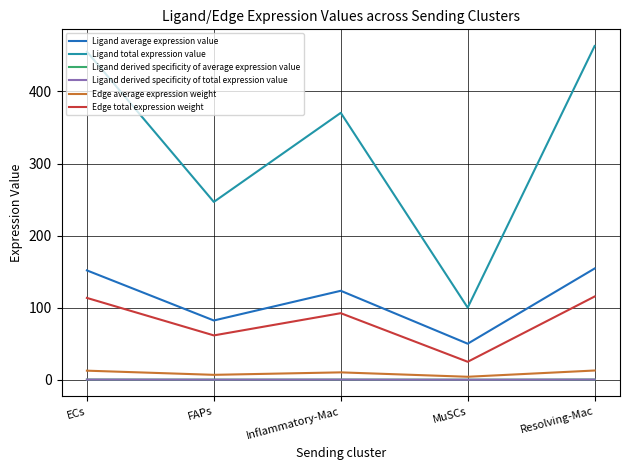

Which category has the lowest value in the Ligand total expression value series?

MuSCs